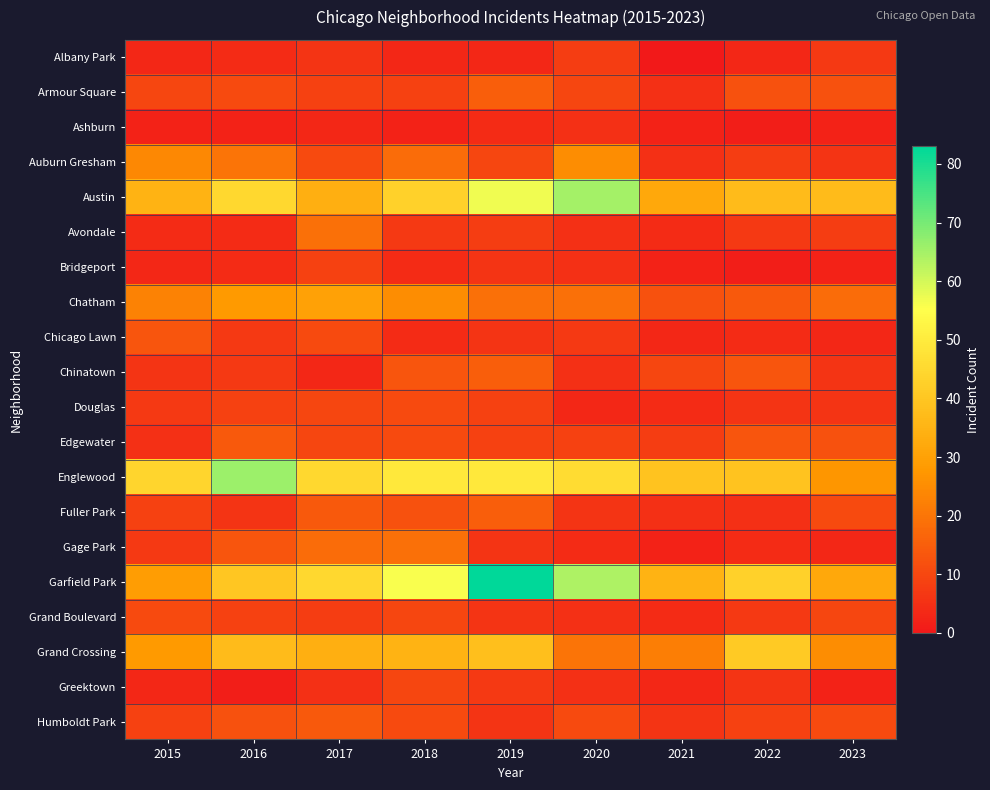

Which series changed the most between 2020 and 2023?

Garfield Park